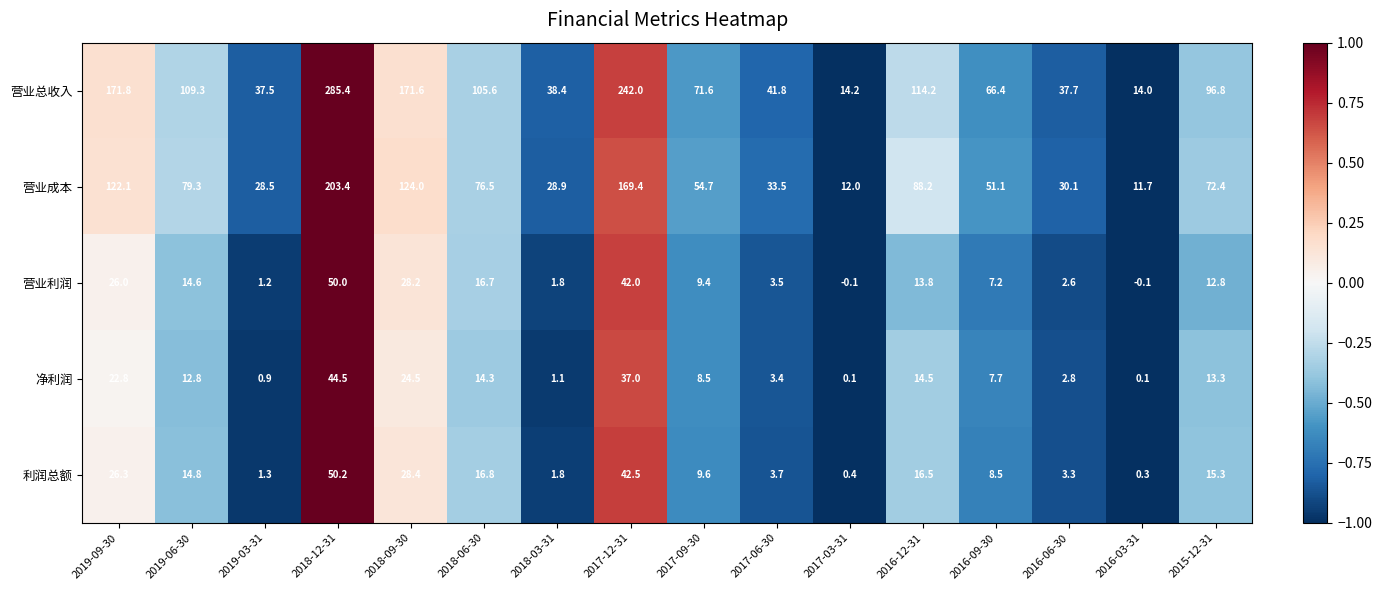

At 2018-12-31, list the series in order from largest to smallest.

营业总收入, 营业成本, 利润总额, 营业利润, 净利润